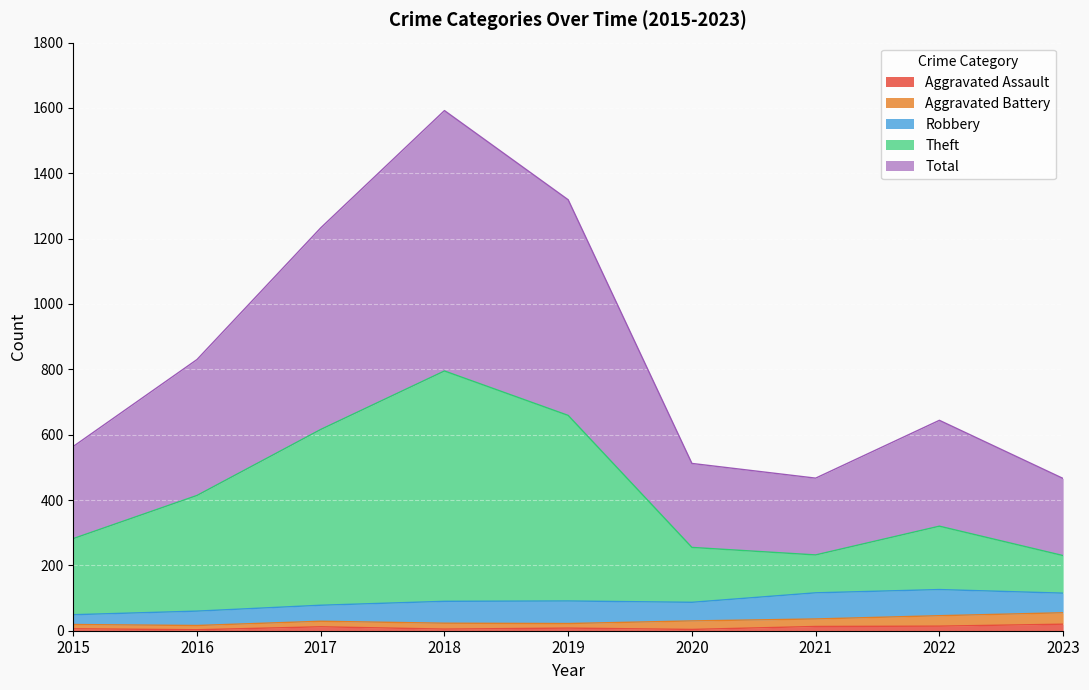

What is the minimum value for Total?

466